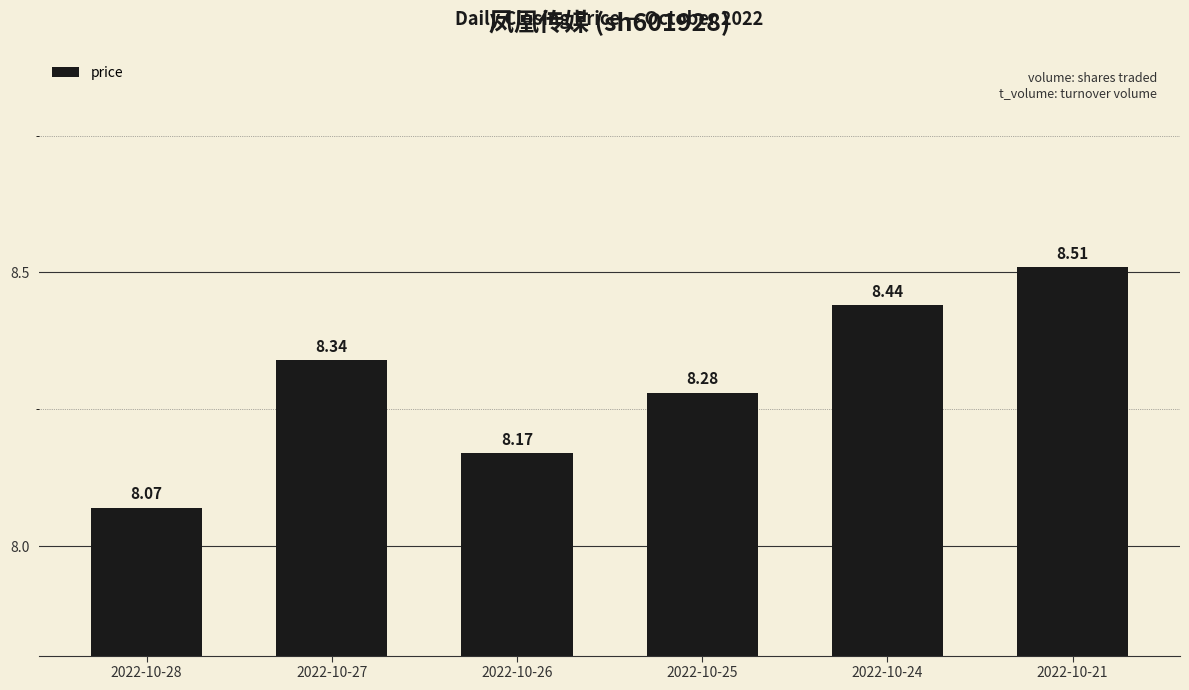

How many bars are there in total?

6